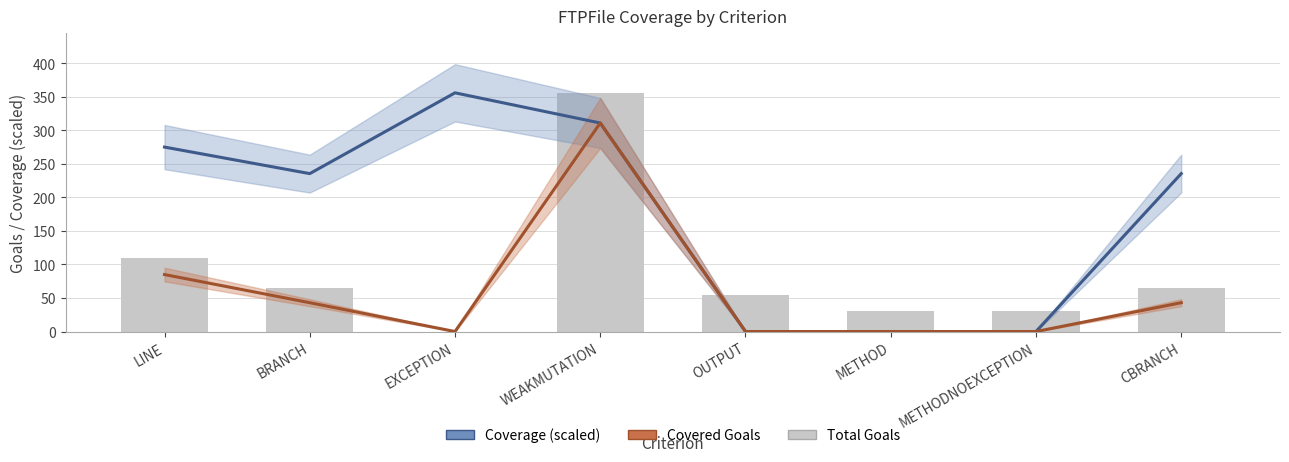

Reading left to right, what are all the values shown in this chart?

Coverage (scaled): 275.1	235.5	356.0	311.0	0.0	0.0	0.0	235.5
Covered Goals: 85.0	43.0	0.0	311.0	0.0	0.0	0.0	43.0